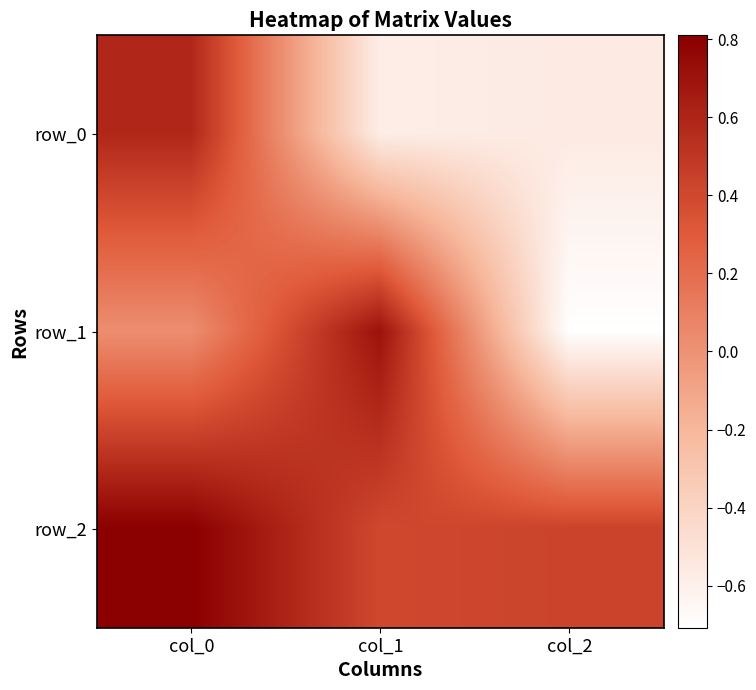

Reading left to right, transcribe all the data shown in this chart.

row_0: col_0=0.6	col_1=-0.6	col_2=-0.6
row_1: col_0=0.0	col_1=0.7	col_2=-0.7
row_2: col_0=0.8	col_1=0.4	col_2=0.4